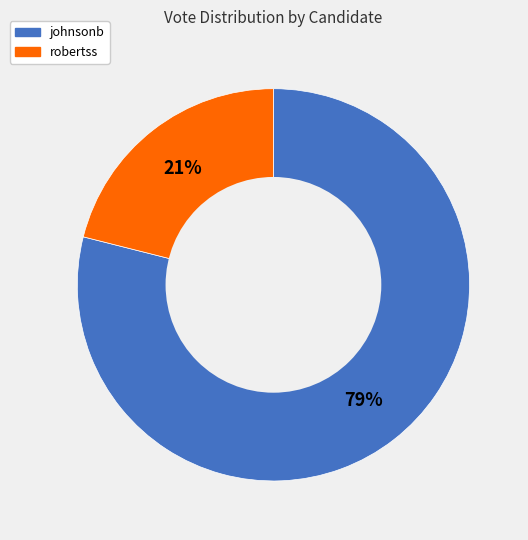

Between robertss and johnsonb, which is larger?

johnsonb